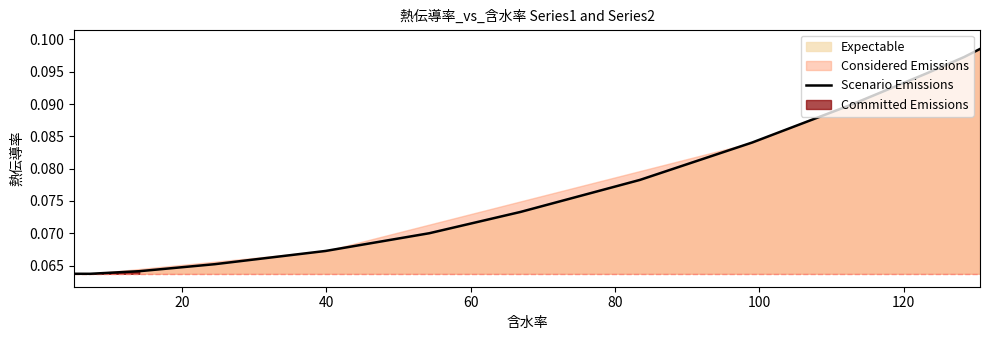

Is it true that the value at 12 is 0.0?

False